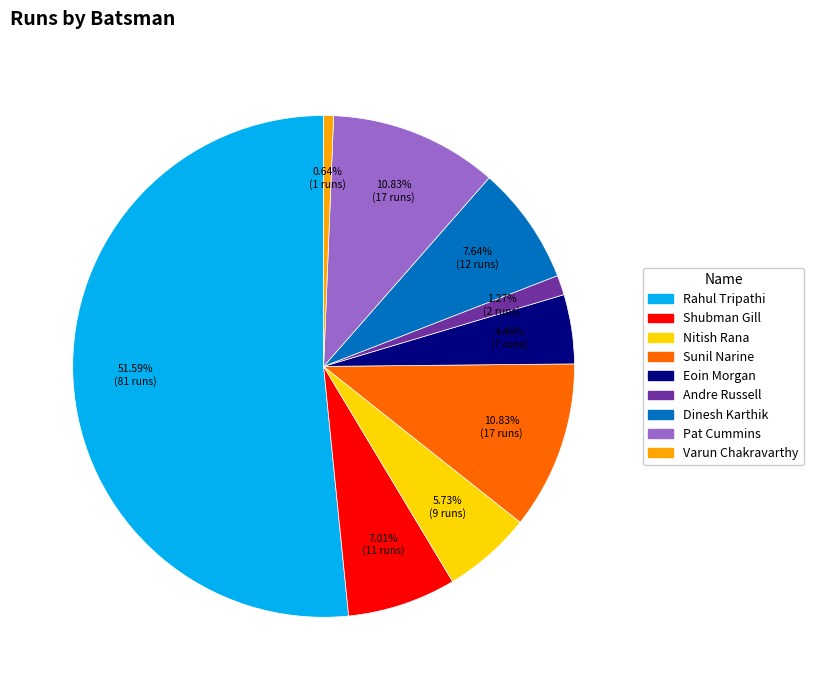

Does any single category account for the majority?

Yes